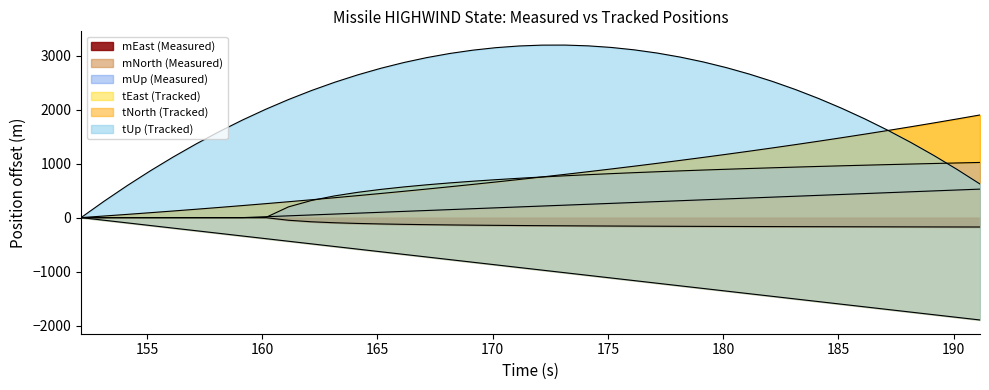

The value of mUp at 159.142 is 0.0. True or false?

True